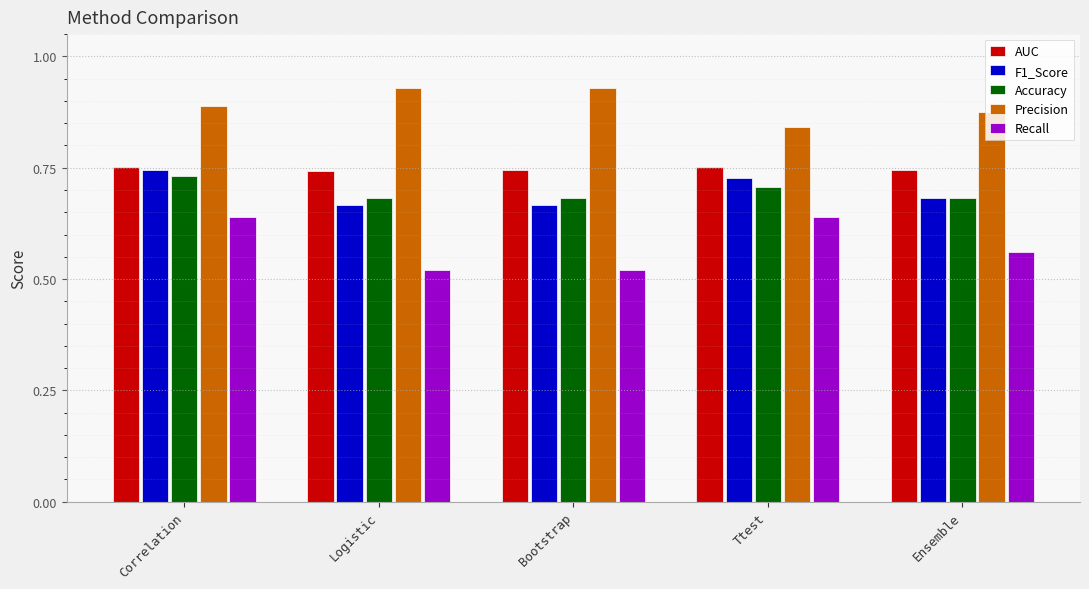

What is the sum of the Recall values at Correlation and Bootstrap?

1.2